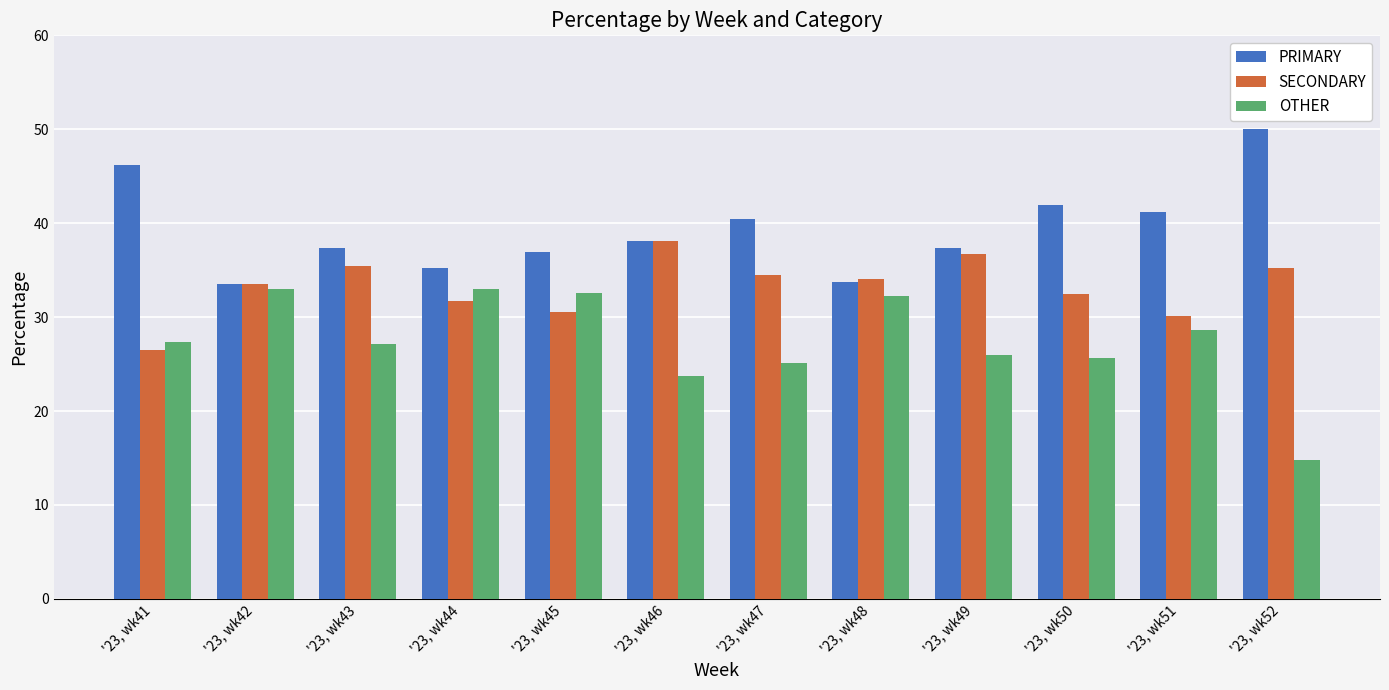

Does the chart contain stacked bars?

No